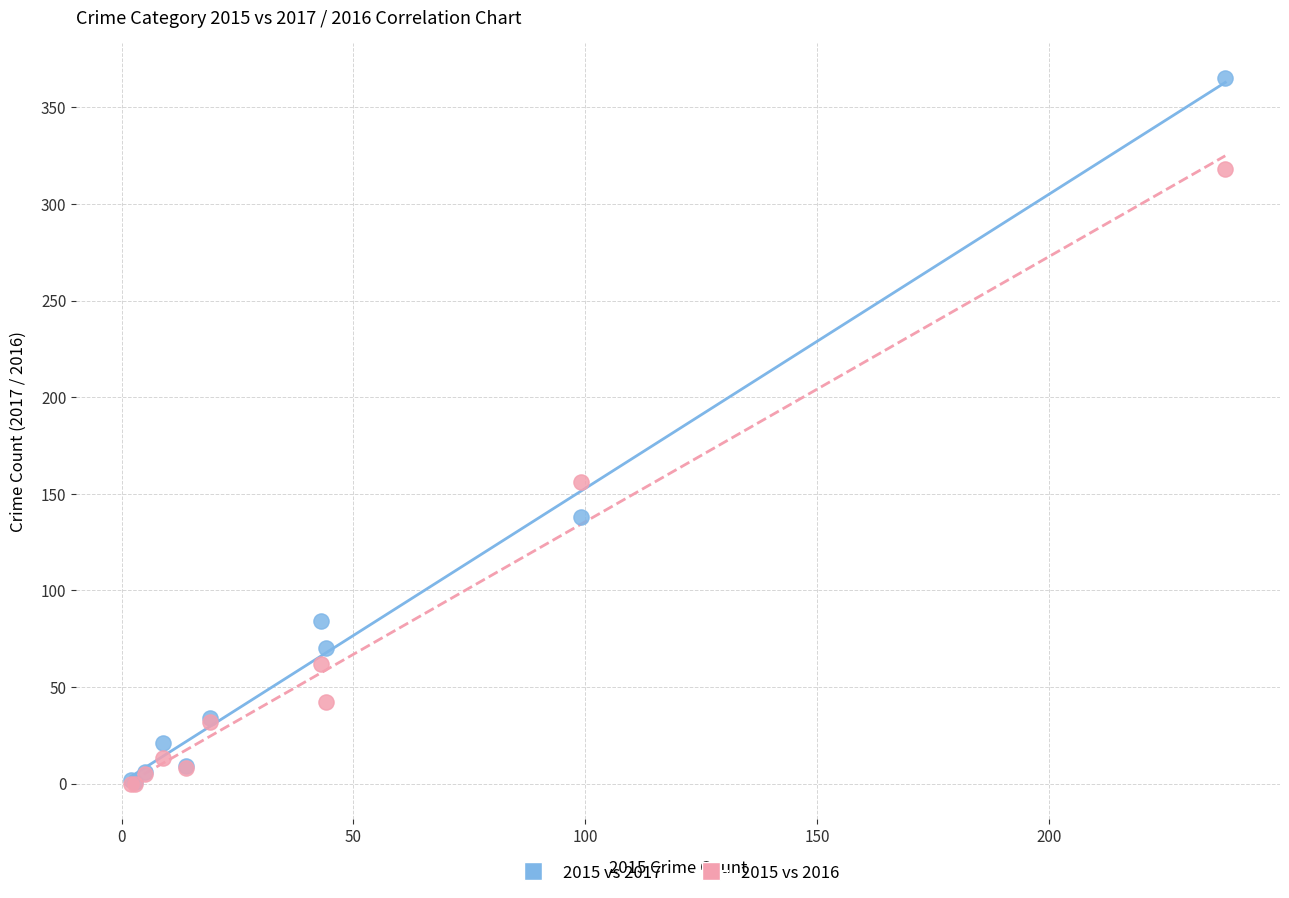

What are all the series names shown in the legend?

2015 vs 2017, 2015 vs 2016